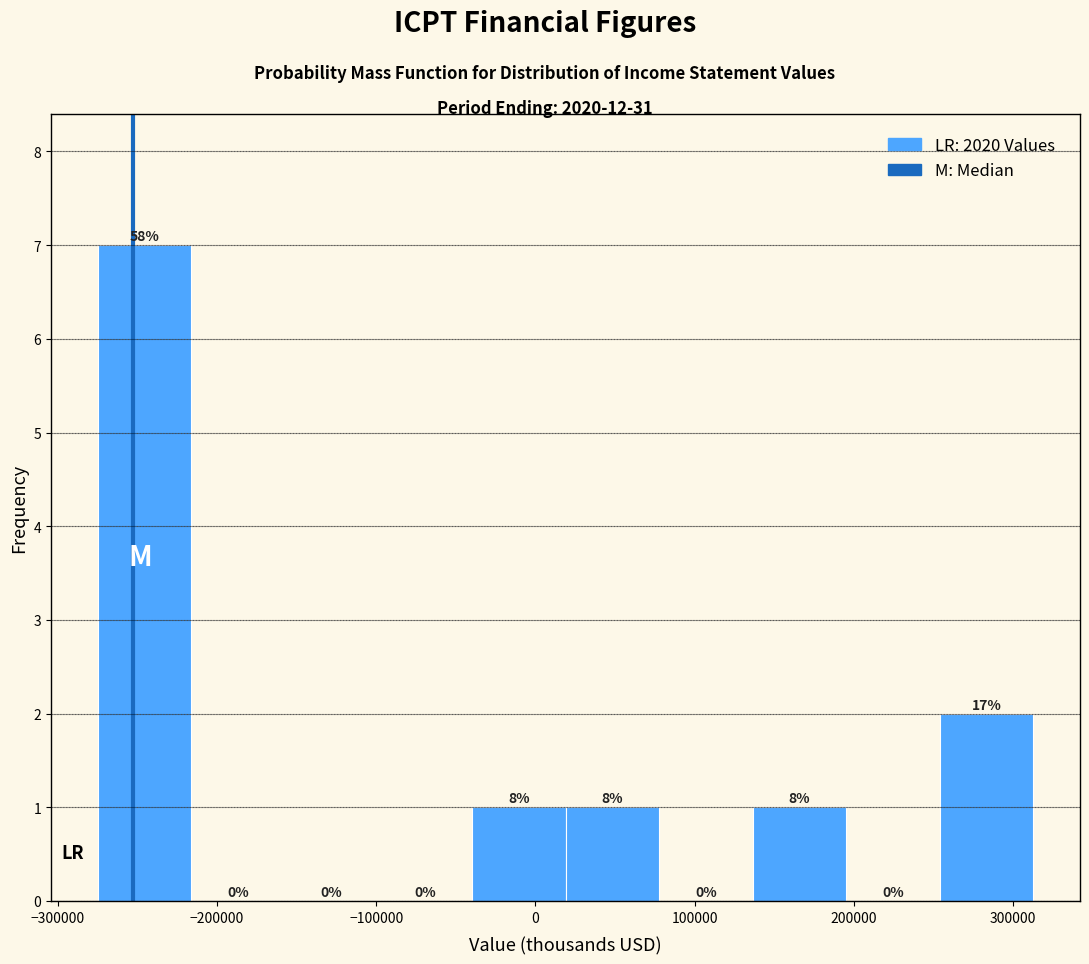

Which range on the x-axis has the tallest bar?

-270000 to -220000